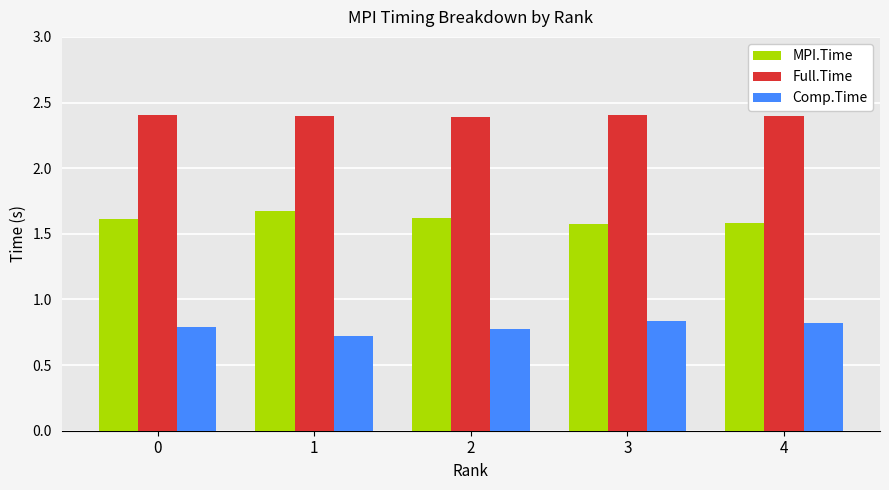

Which series has the largest total across all categories?

Full.Time